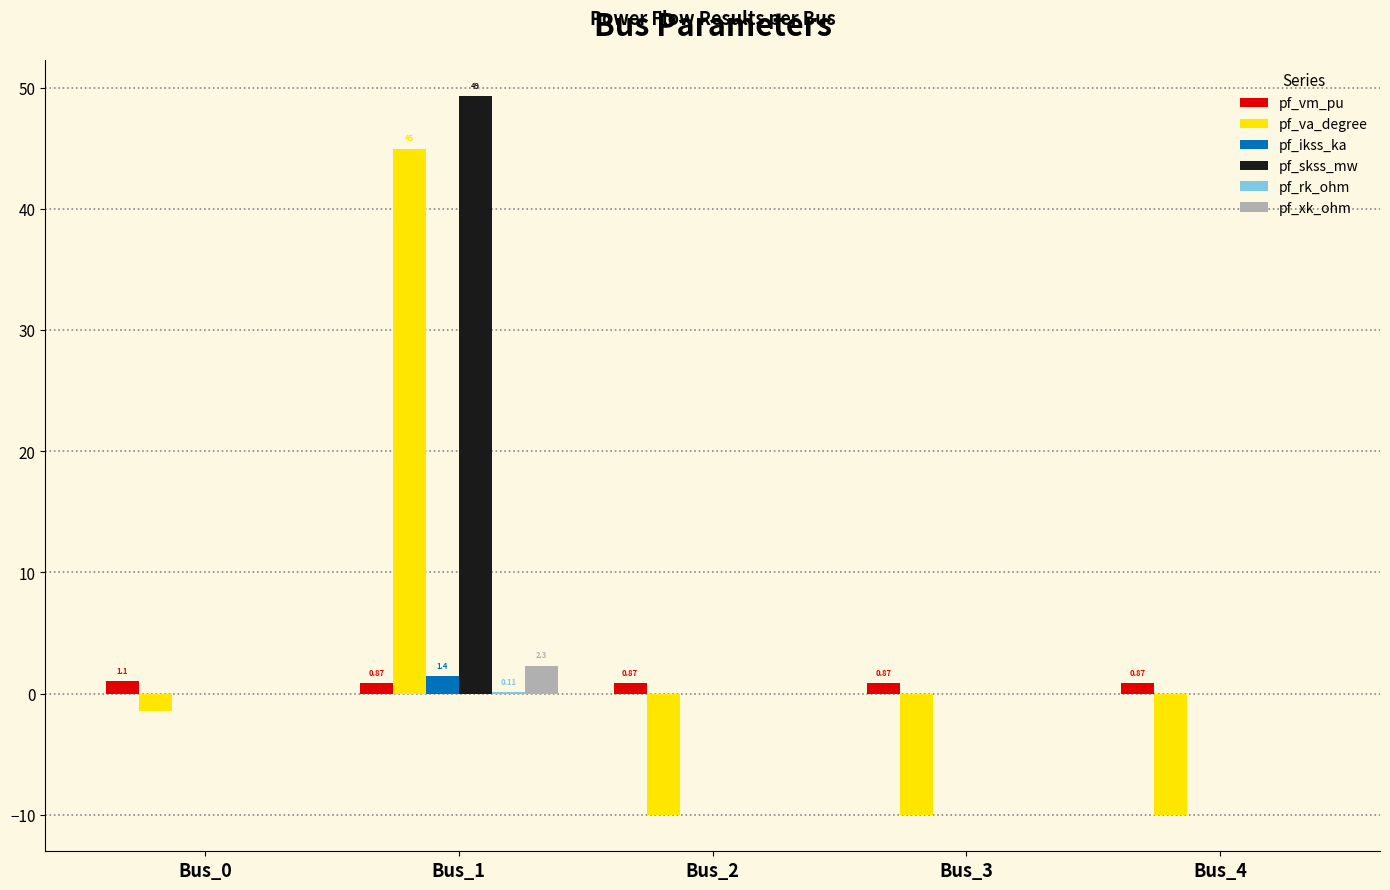

Are the bars horizontal?

No